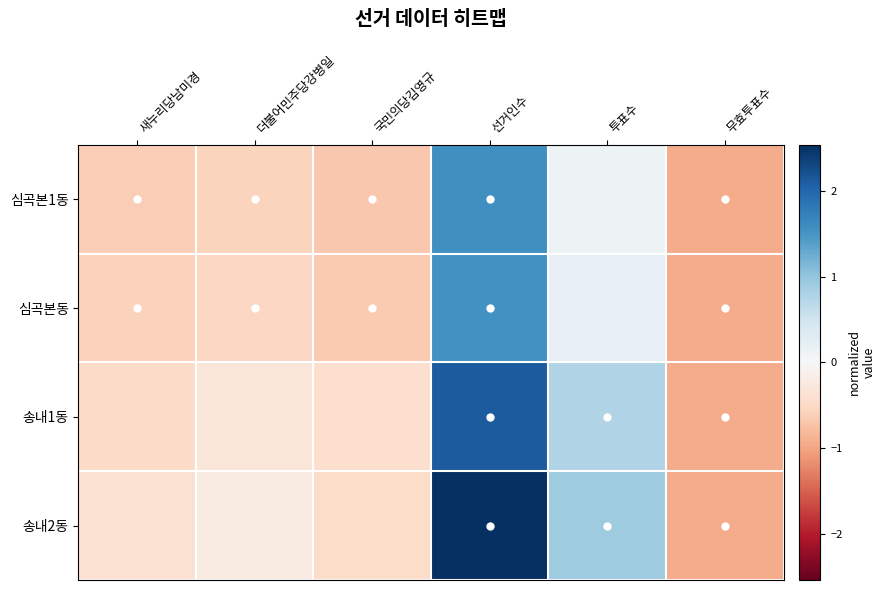

What is the difference between the 송내2동 values at 무효투표수 and 투표수?

1.9